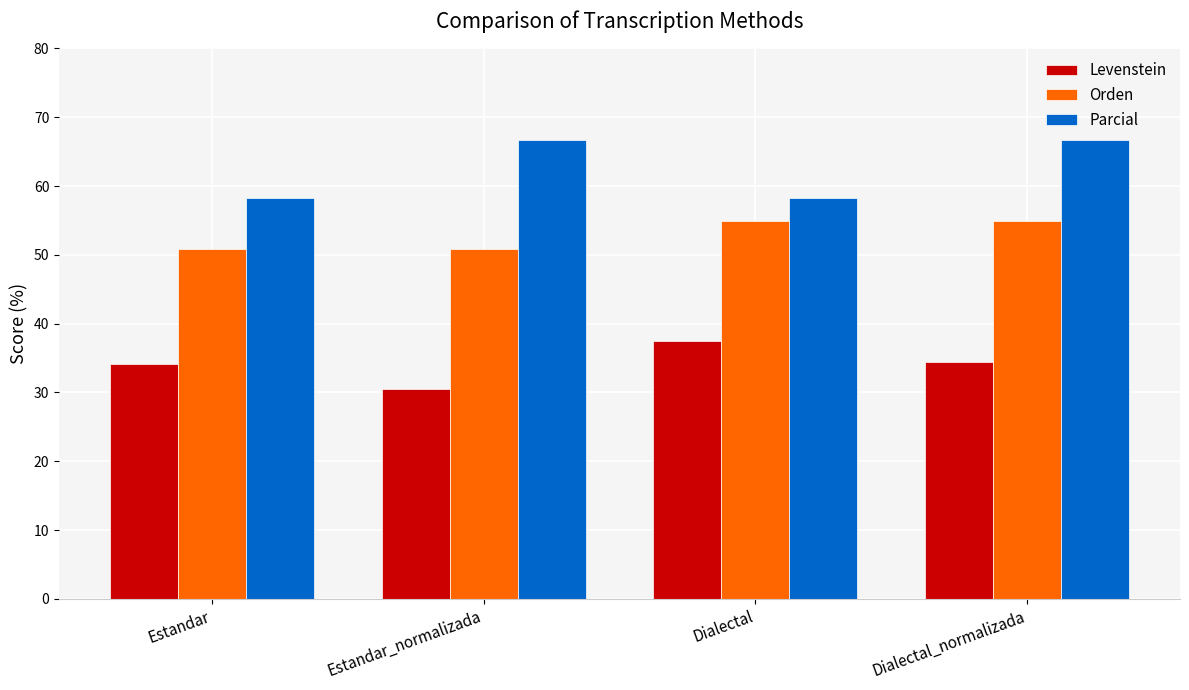

Is it true that Levenstein equals 34.4 at Dialectal_normalizada?

True